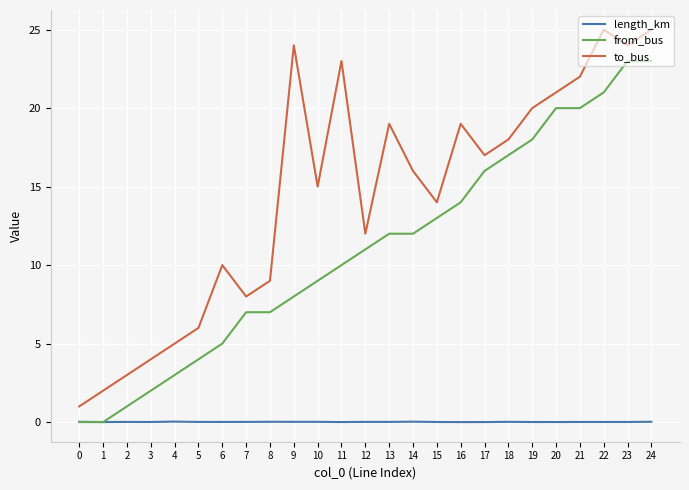

List the series in order of their overall mean, lowest first.

length_km, from_bus, to_bus